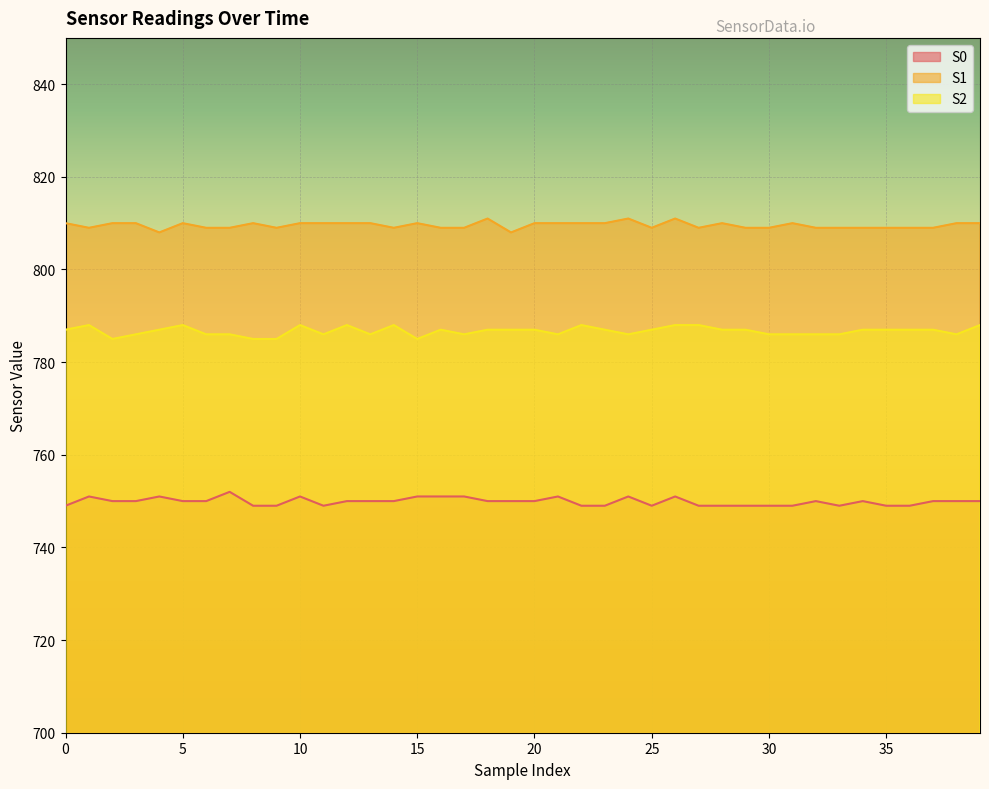

What is the sum of all S1 values?

32382